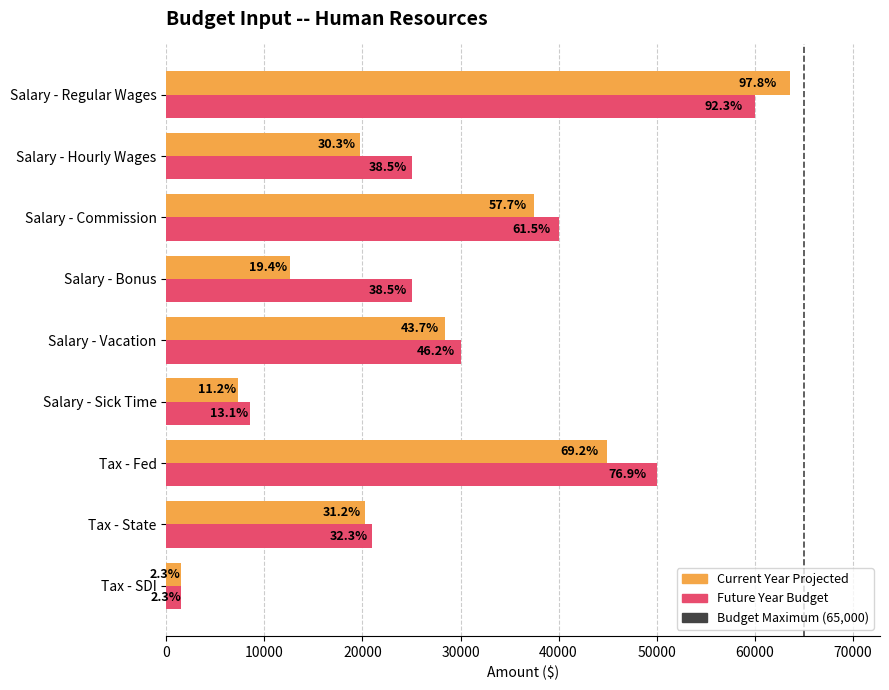

What is the greatest value displayed?

63578